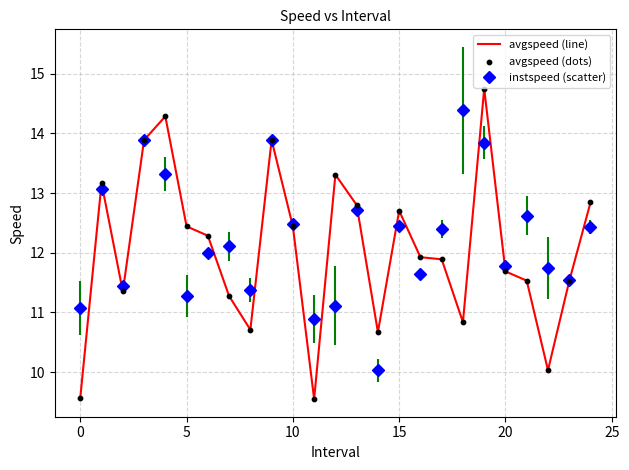

Which series has the widest spread of values?

avgspeed (line)